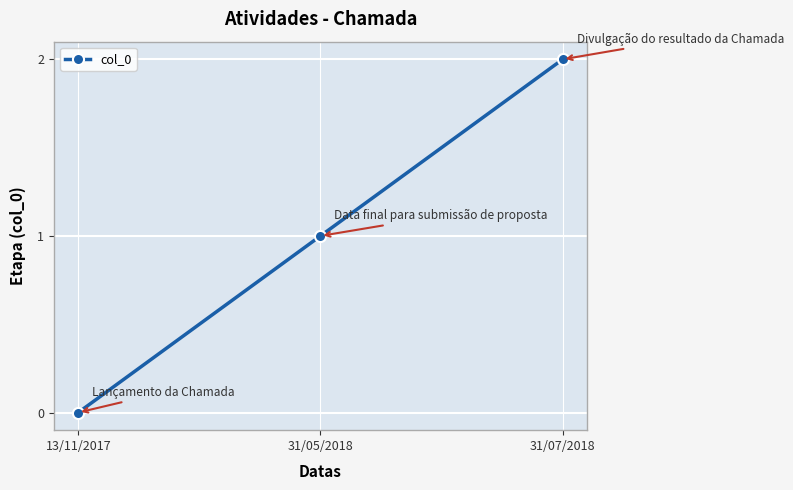

True or false: the data shows 1 at 31/05/2018.

True